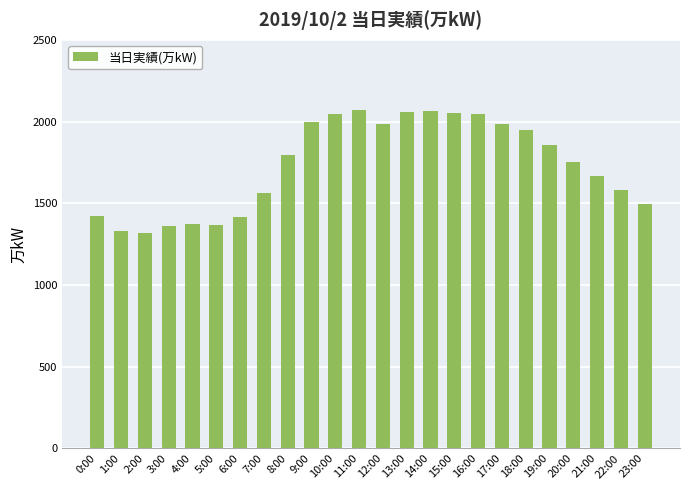

What is the sum of all values?

41560